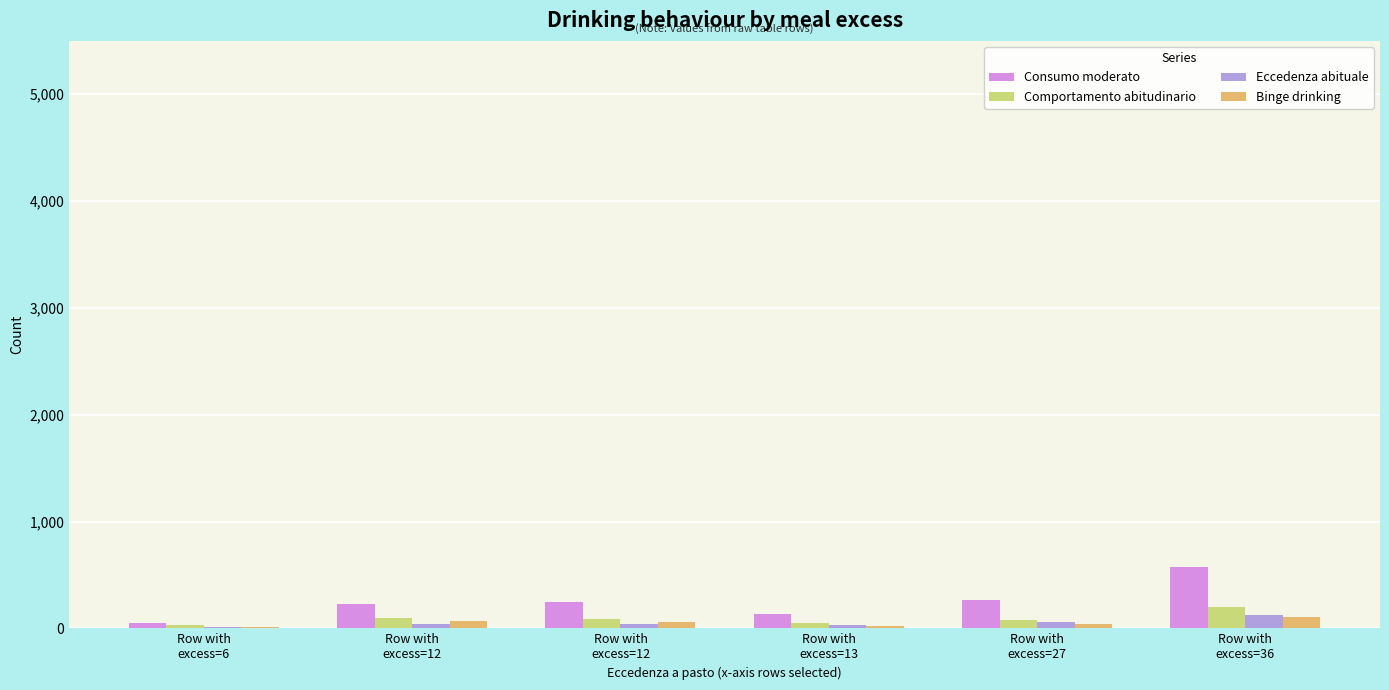

What are all the series names shown in the legend?

Consumo moderato, Comportamento abitudinario, Eccedenza abituale, Binge drinking